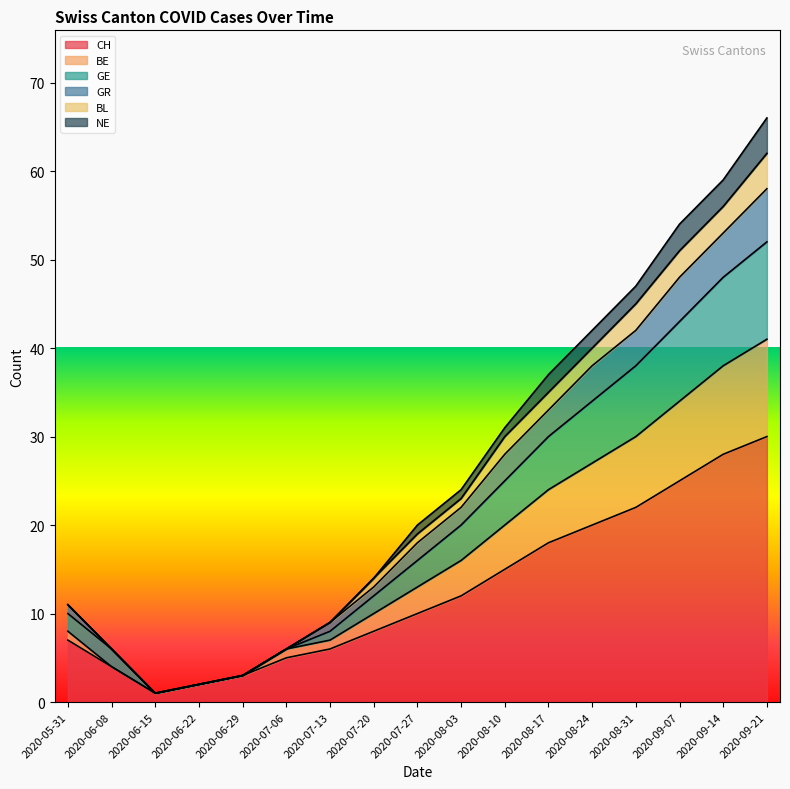

How many data points in GE are less than 16?

8